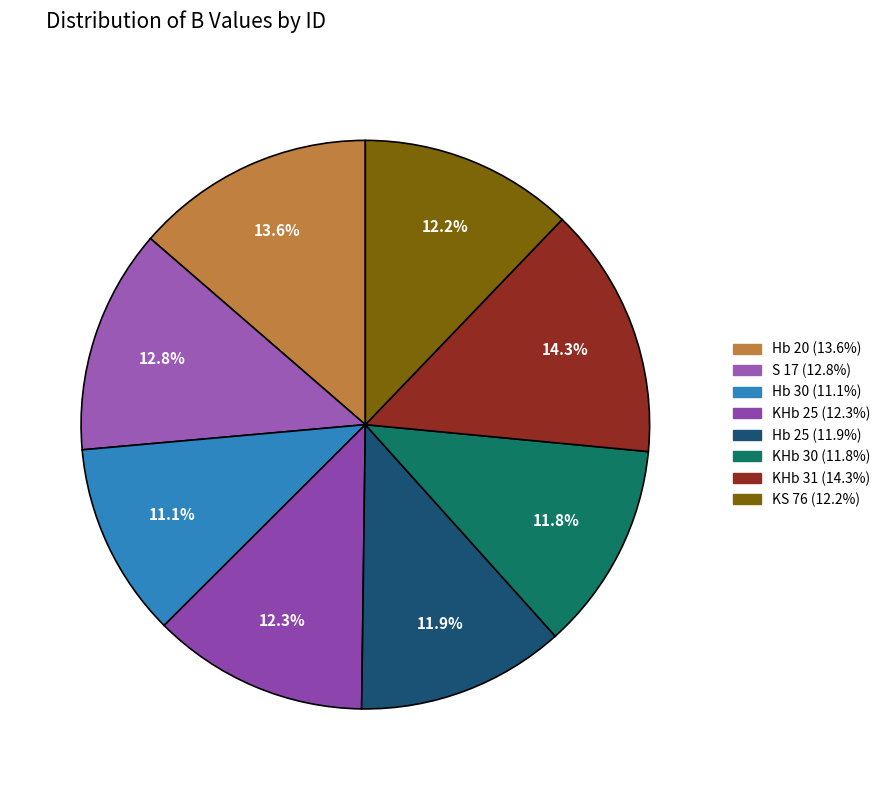

Approximately how many times larger is the value at S 17 compared to KHb 31?

0.9